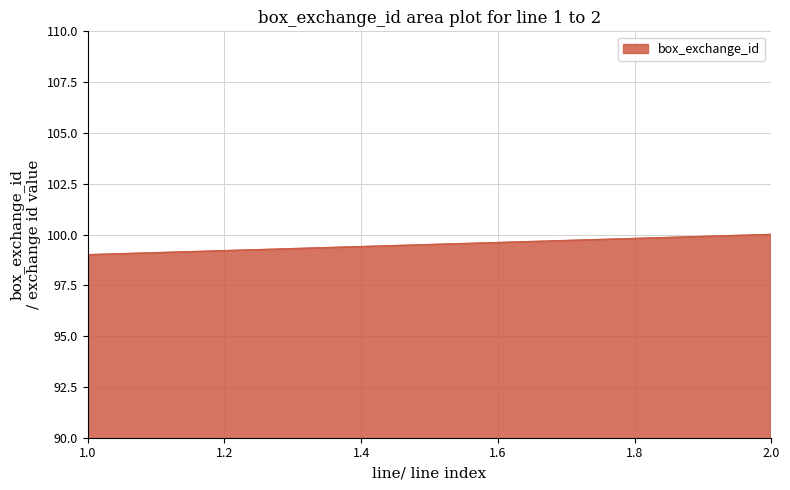

Does the chart have visible grid lines?

Yes